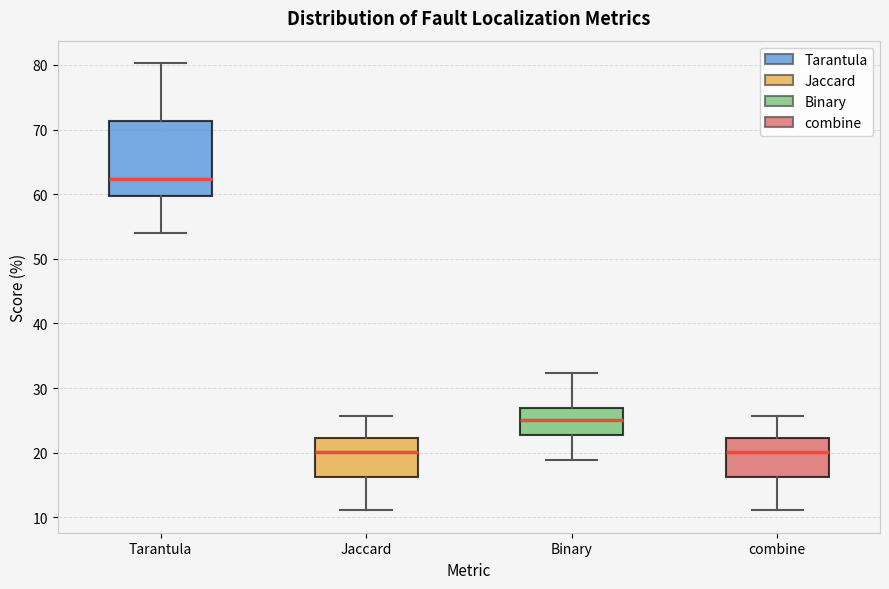

Reading left to right, read every box against the y-axis: the position of its median line, the range the box covers, and the ends of its whiskers. The values are not printed on the chart, so give them approximately, as read against the axis.

Tarantula: median 62, box 60 to 71, whiskers 54 to 80
Jaccard: median 20, box 16 to 22, whiskers 11 to 26
Binary: median 25, box 23 to 27, whiskers 19 to 32
combine: median 20, box 16 to 22, whiskers 11 to 26